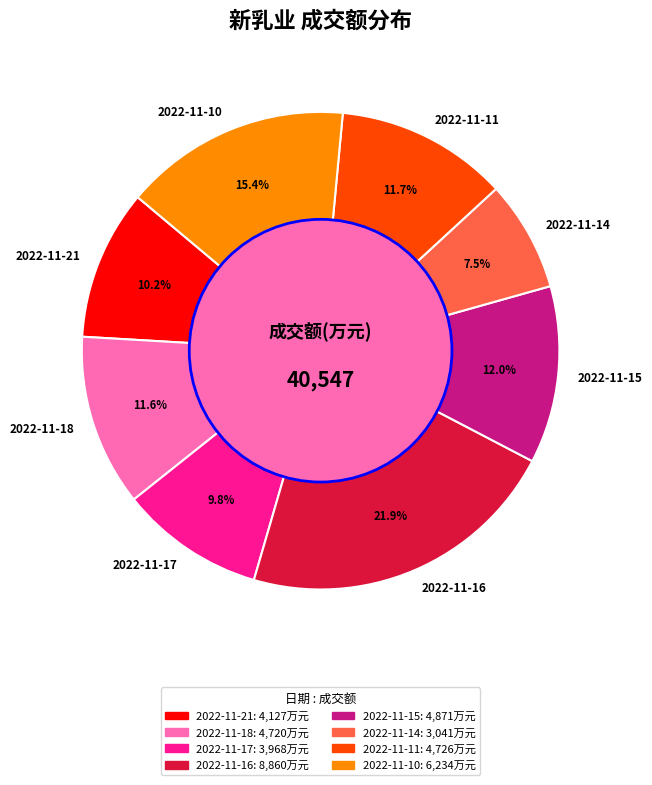

What percentage is NOT represented by 2022-11-18?

88.4%